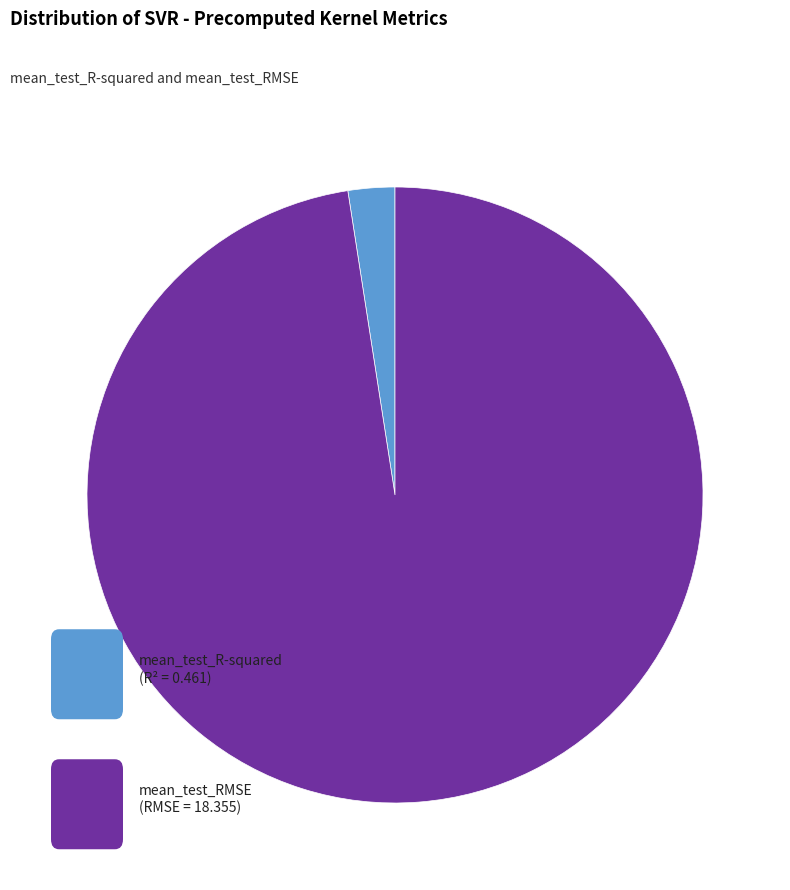

Is there any slice that represents more than half of the pie?

Yes